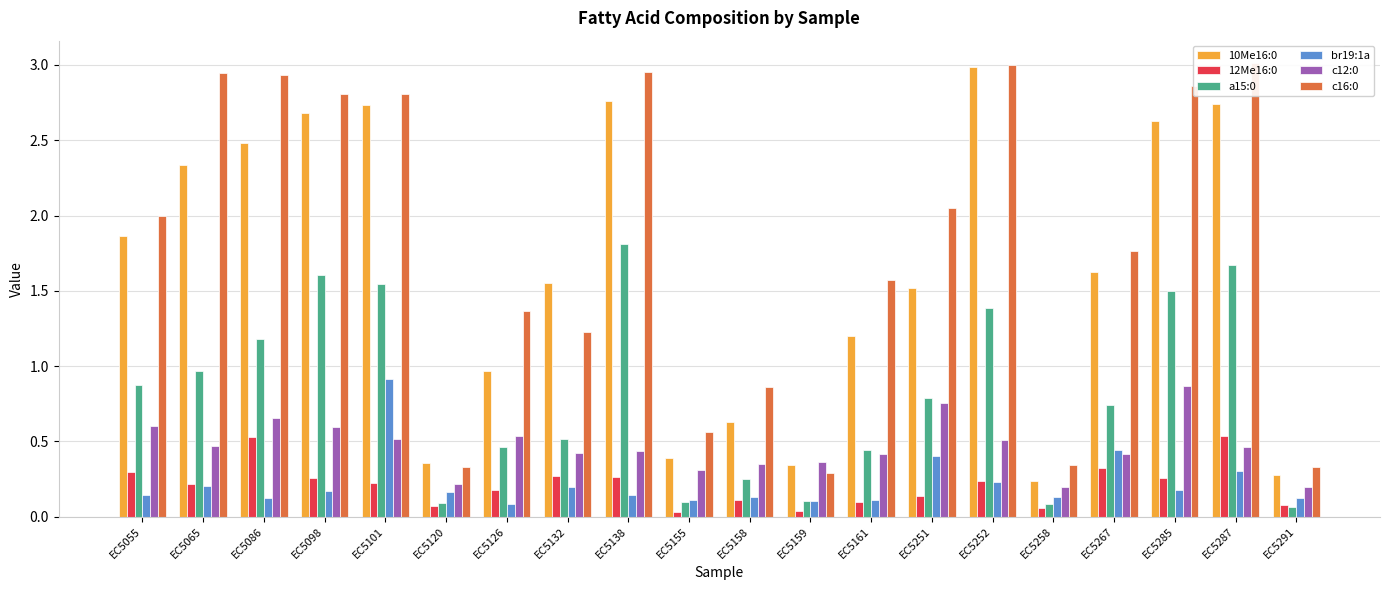

What is the difference between the second highest and minimum values in the 12Me16:0 series?

0.5